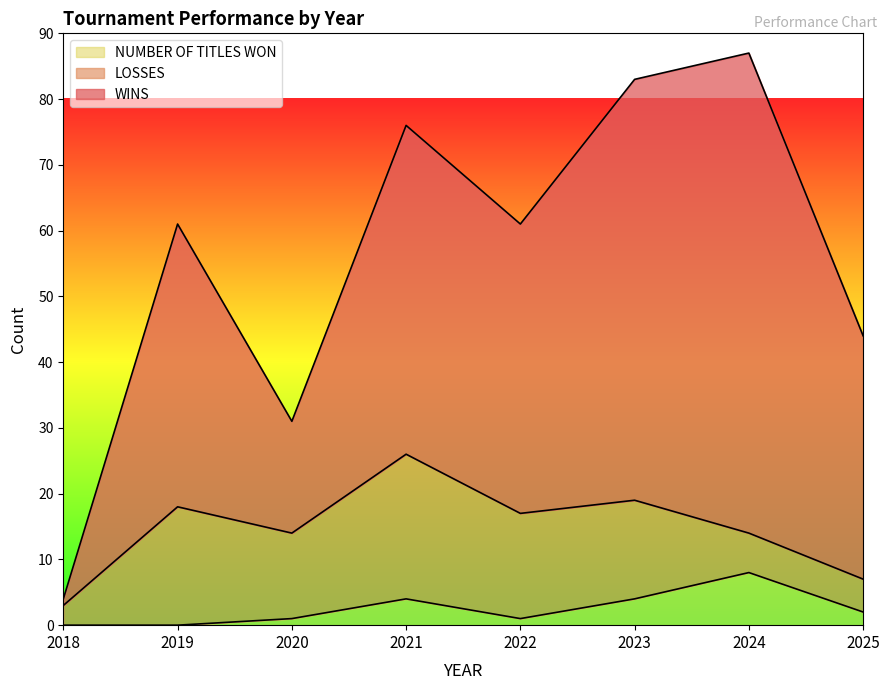

At which label does LOSSES reach its minimum?

2018